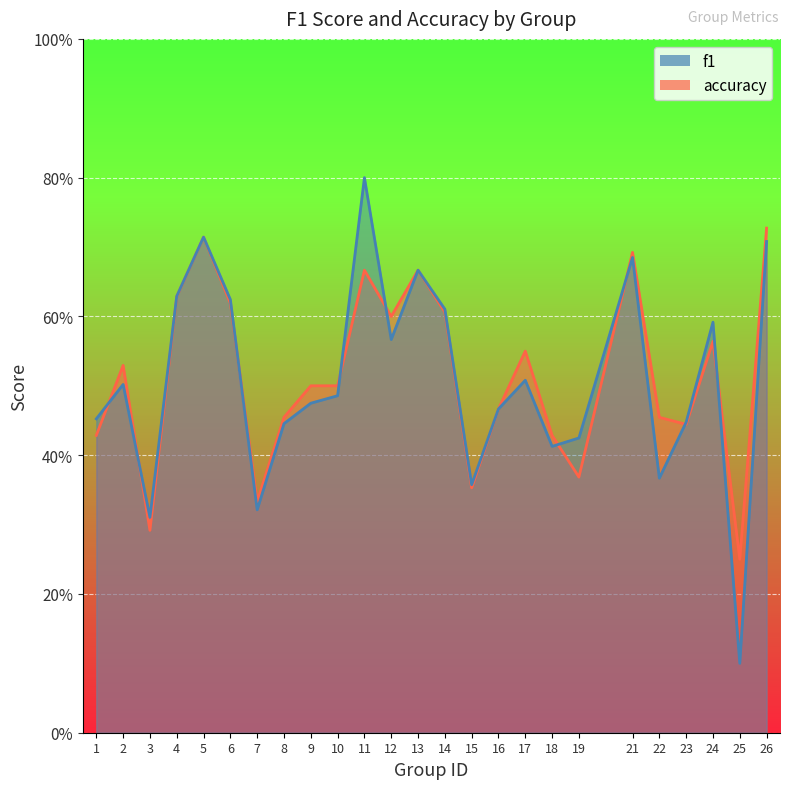

What is the value of the accuracy point at the 22nd from the left?

0.4